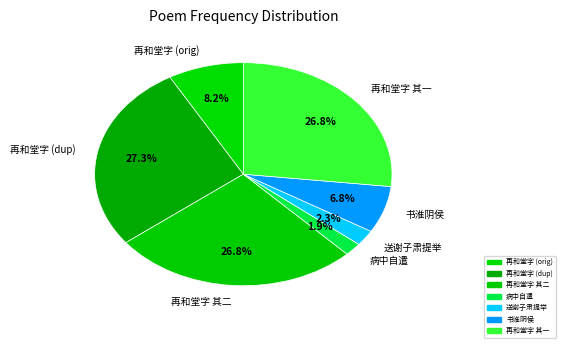

Combined, what portion of the pie is 再和堂字 (dup) and 送谢子肃提举?

29.6%